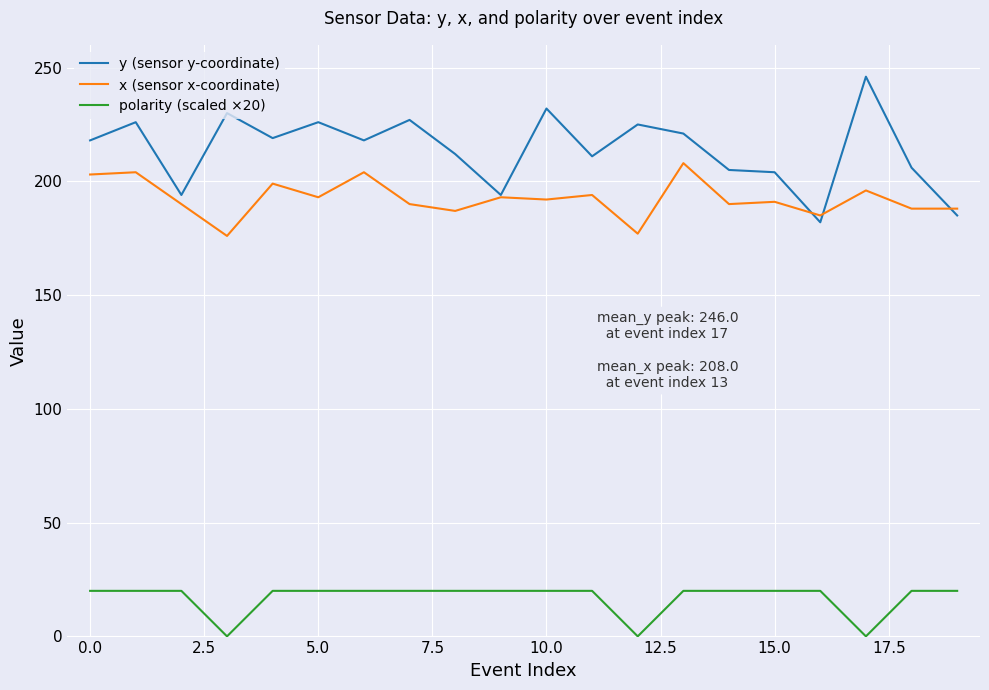

Which series has the widest spread of values?

y (sensor y-coordinate)